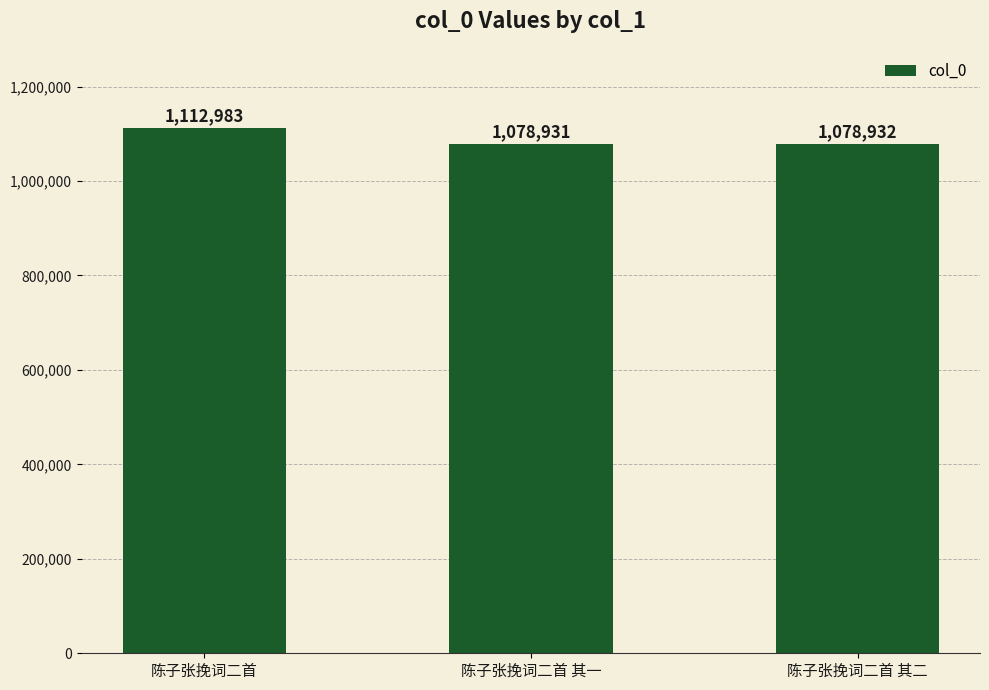

What is the difference between the maximum and minimum values?

34052